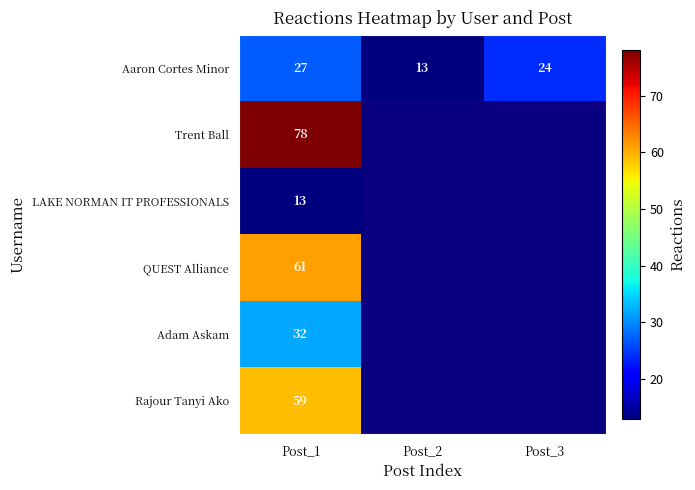

True or false: QUEST Alliance has a value of 61 at Post_1.

True